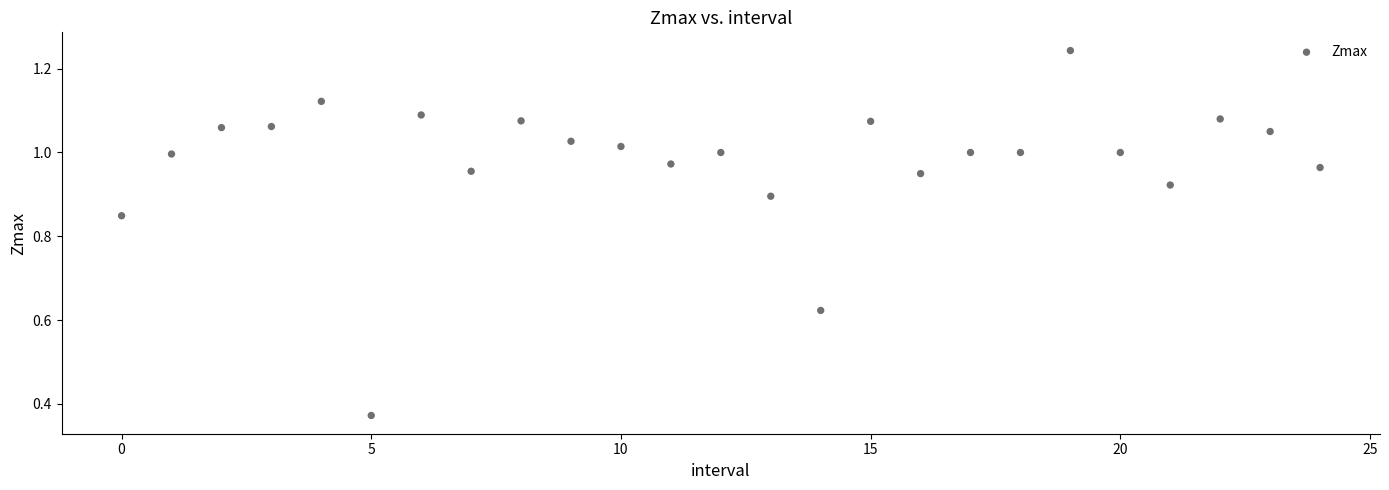

Count the number of points in this scatter plot.

25